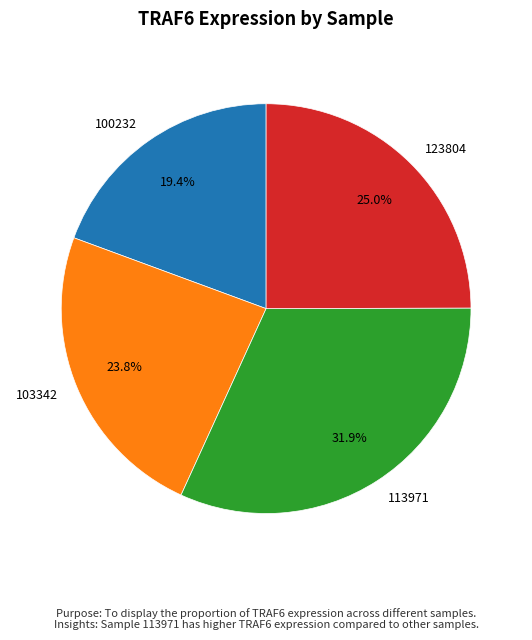

Is there a majority slice in this chart?

No